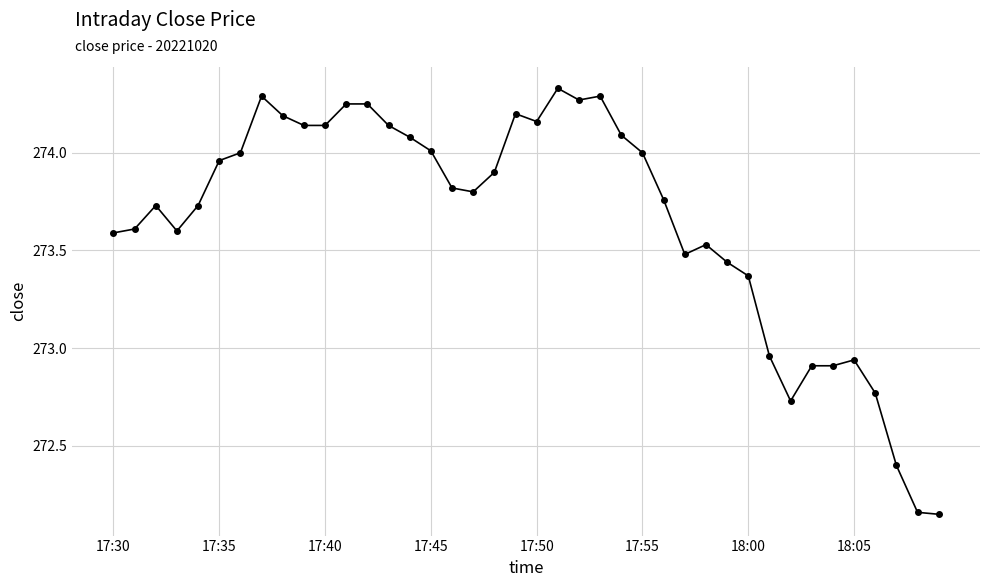

True or false: there are more than 1 points higher than both neighbors.

True